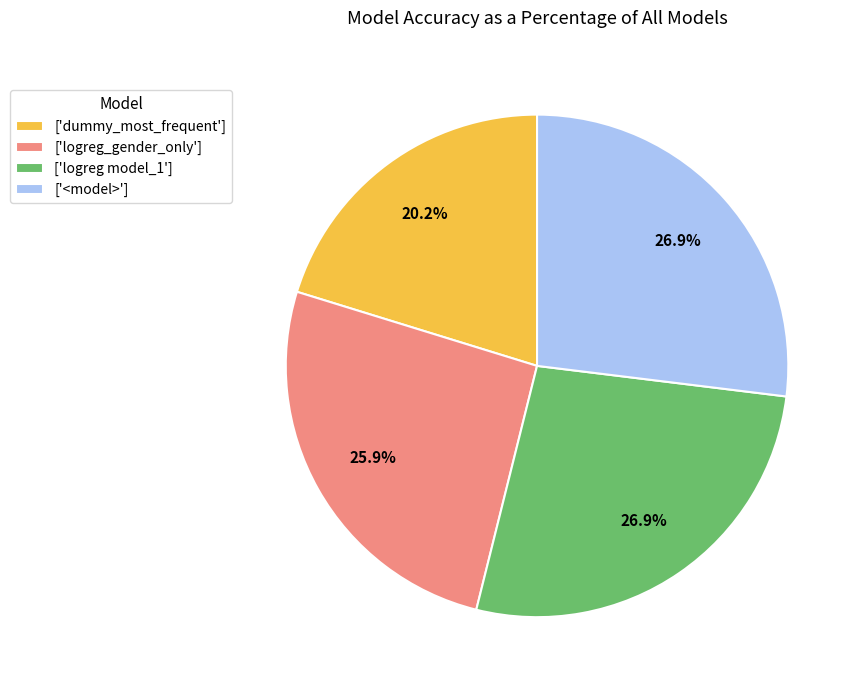

Which slice is the smallest?

['dummy_most_frequent']